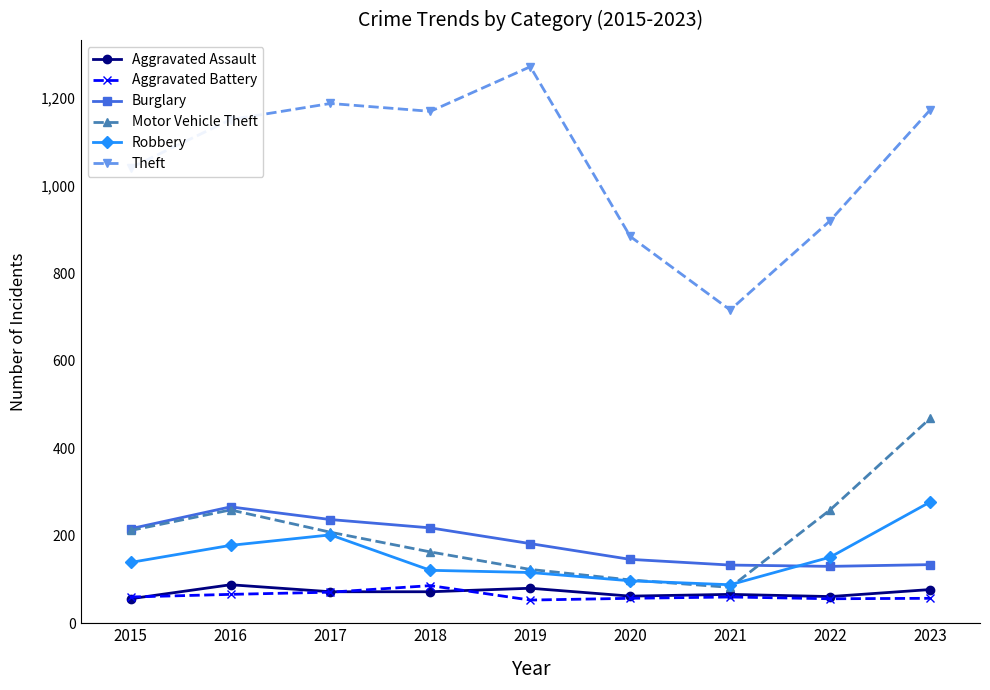

What is the sum of the Theft values at 2022 and 2021?

1636